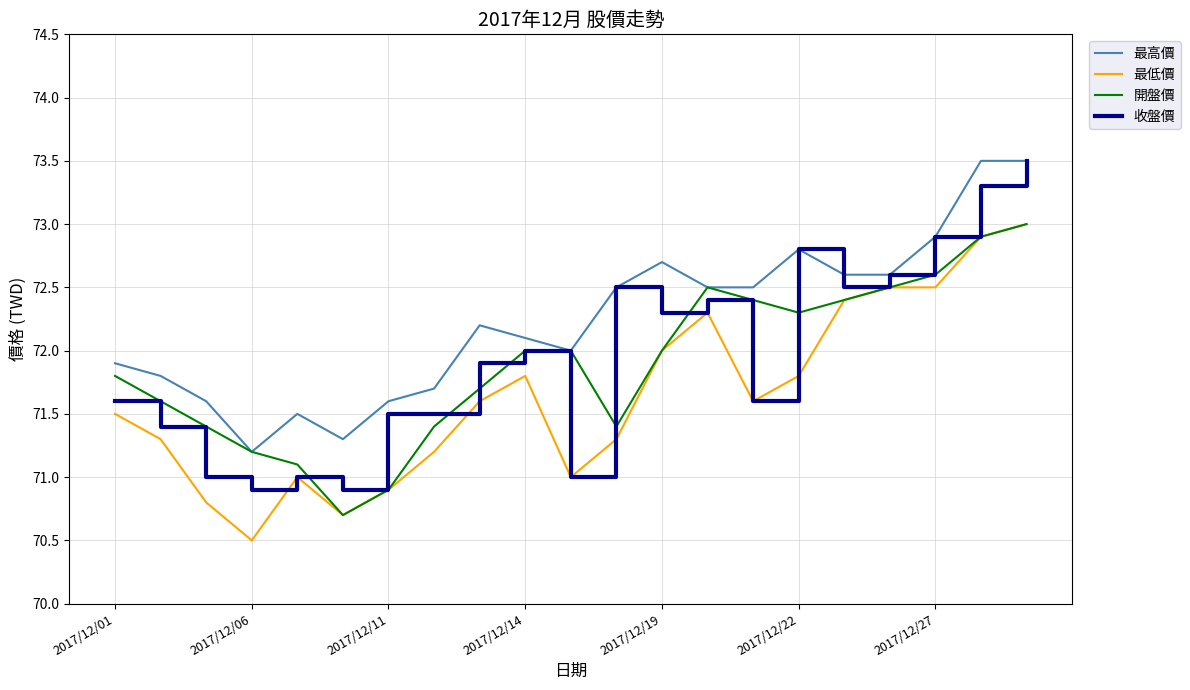

Which series has the largest total across all categories?

最高價